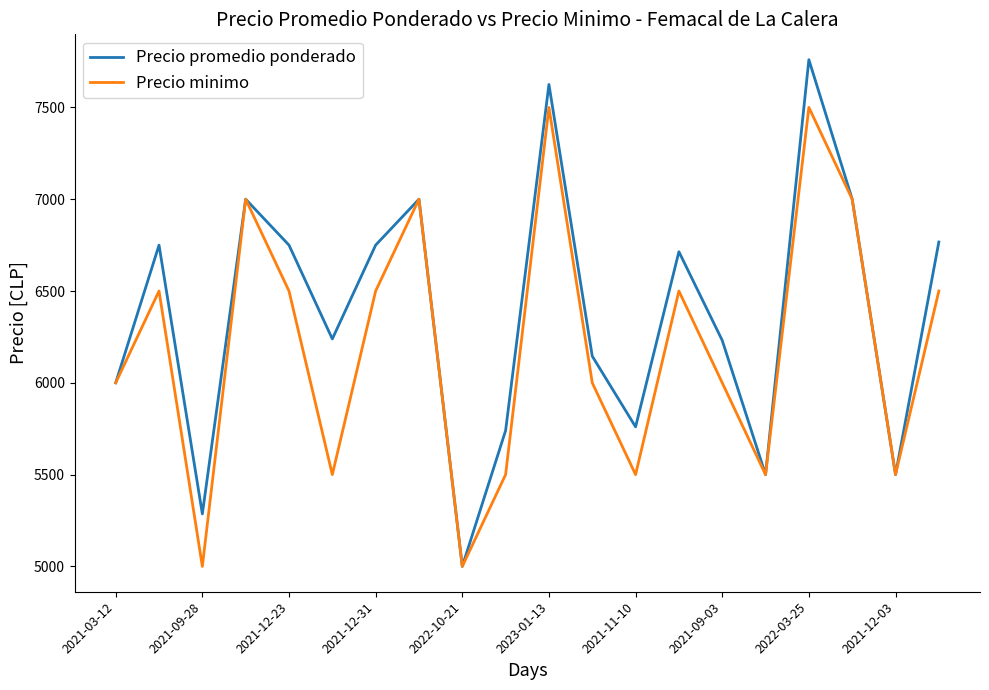

Which series has the widest spread of values?

Precio promedio ponderado